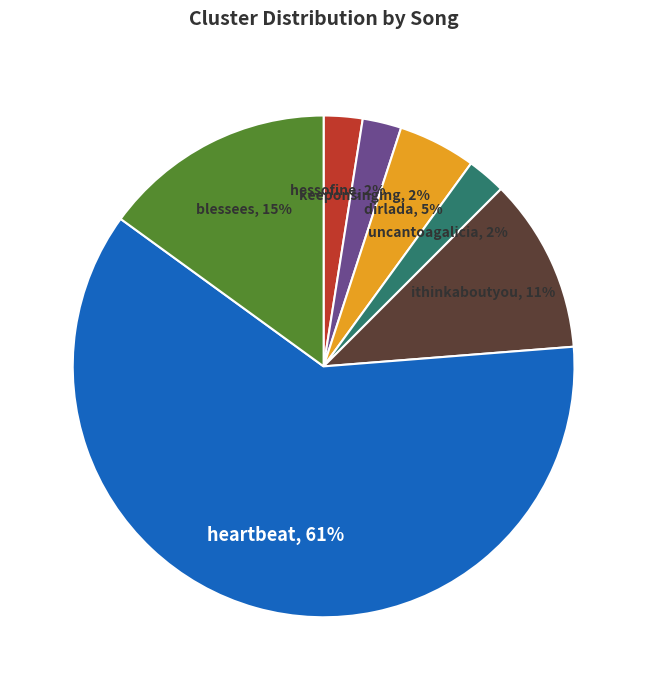

Count the number of slices in the pie.

7